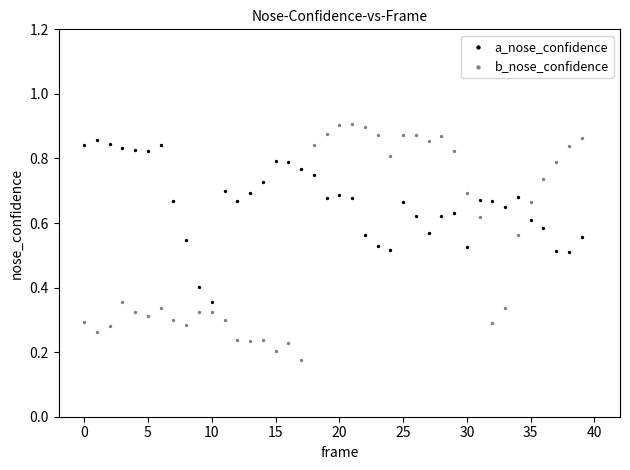

What are all the series names shown in the legend?

a_nose_confidence, b_nose_confidence